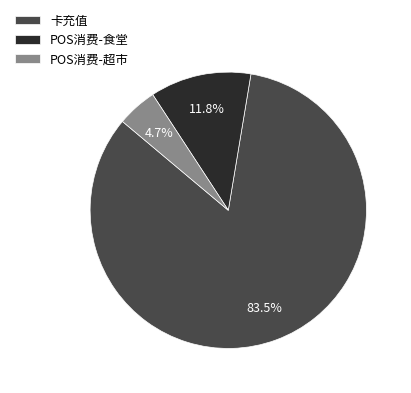

To the nearest percent, what is the average slice percentage?

33%